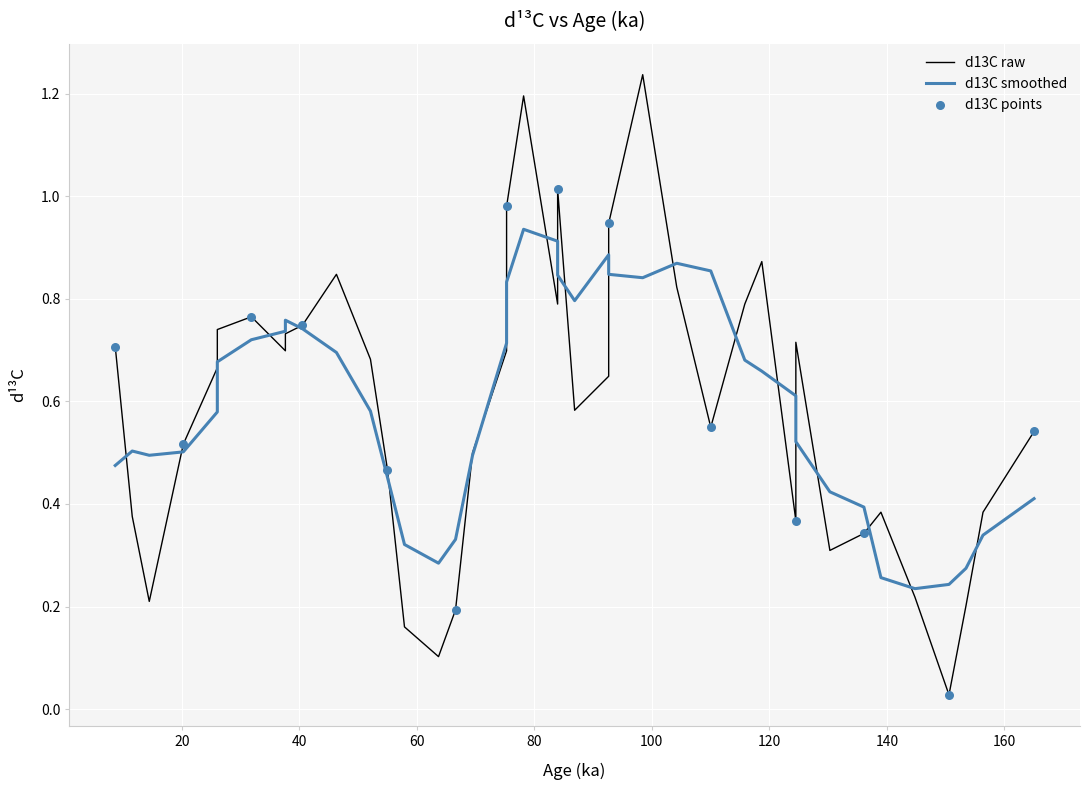

Between 18 and 14, which is larger?

18